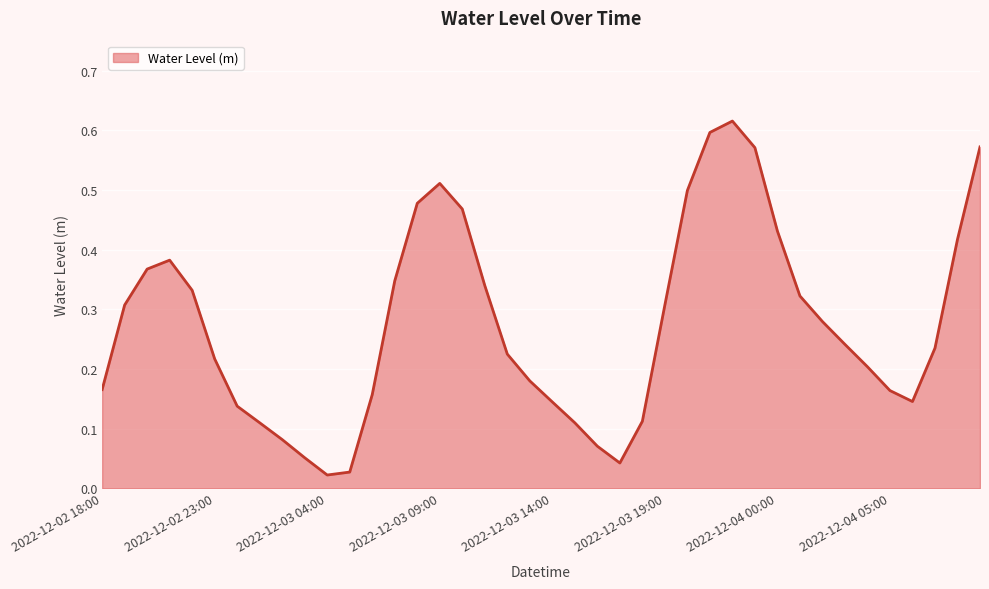

Does the chart have visible grid lines?

Yes